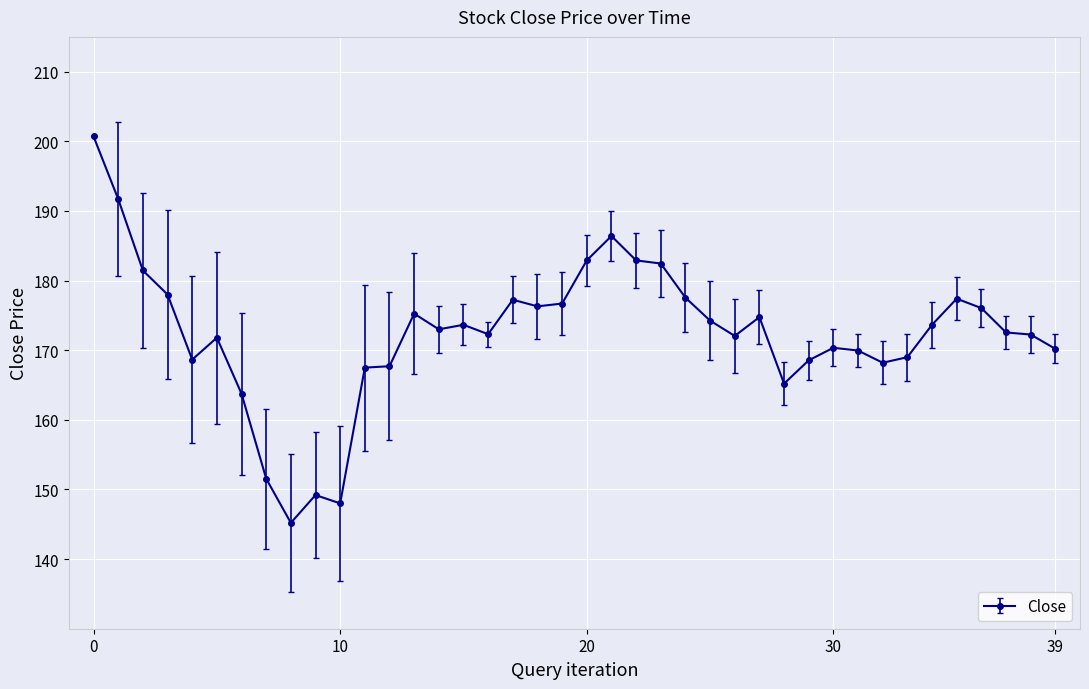

What is the value of the 36th point from the left?

177.4